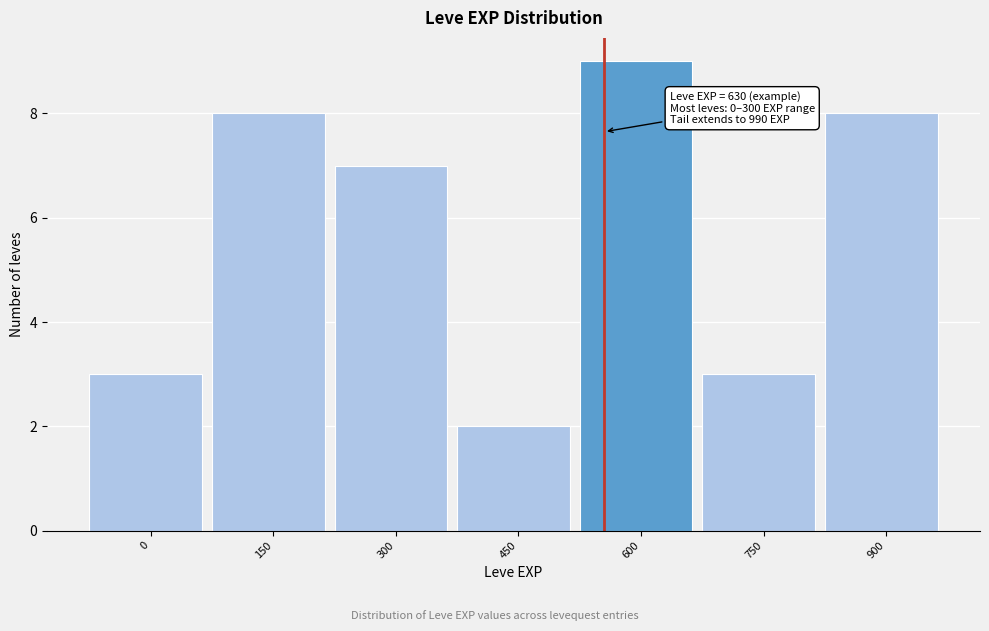

Reading right to left, what are all the values shown in this chart?

8	3	9	2	7	8	3